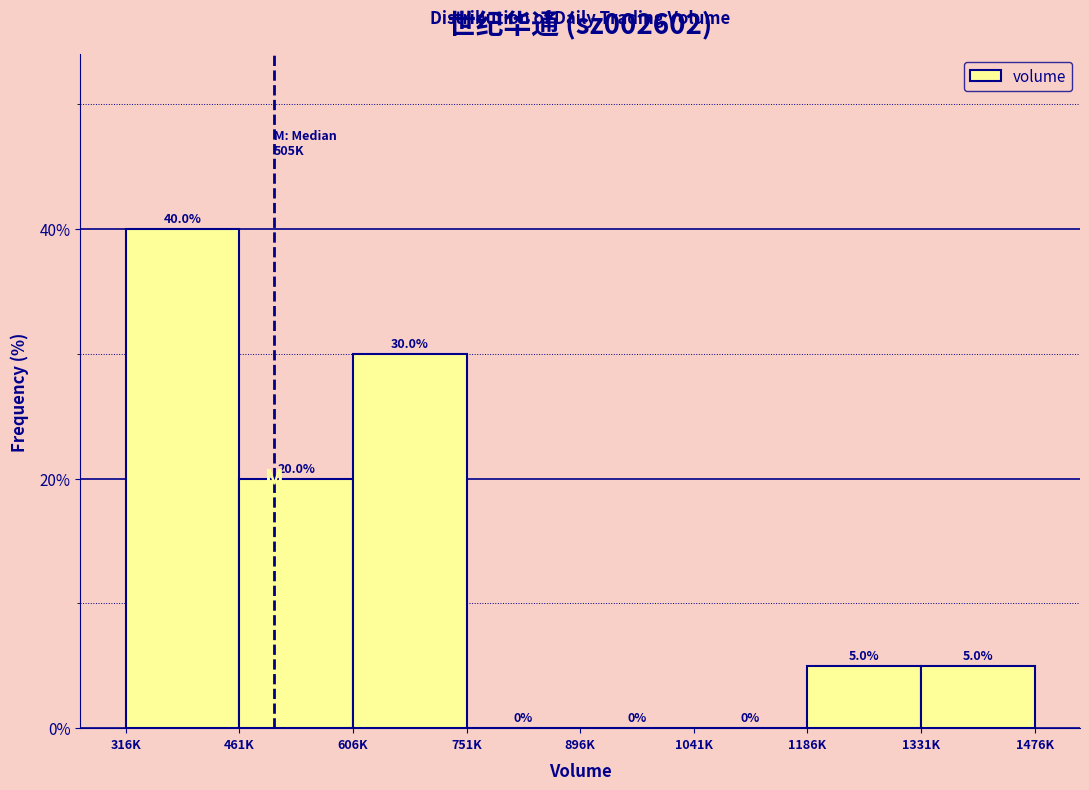

Reading right to left, transcribe all the data shown in this chart.

1331K=5	1186K=5	1041K=0	896K=0	751K=0	606K=30	461K=20	316K=40